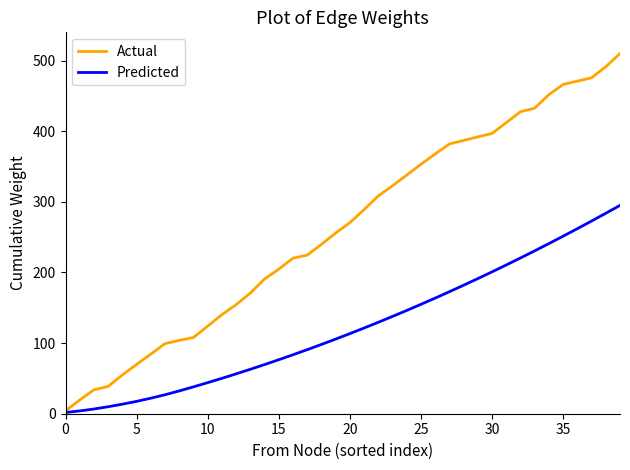

List the series in order of their peak value, highest first.

Actual, Predicted